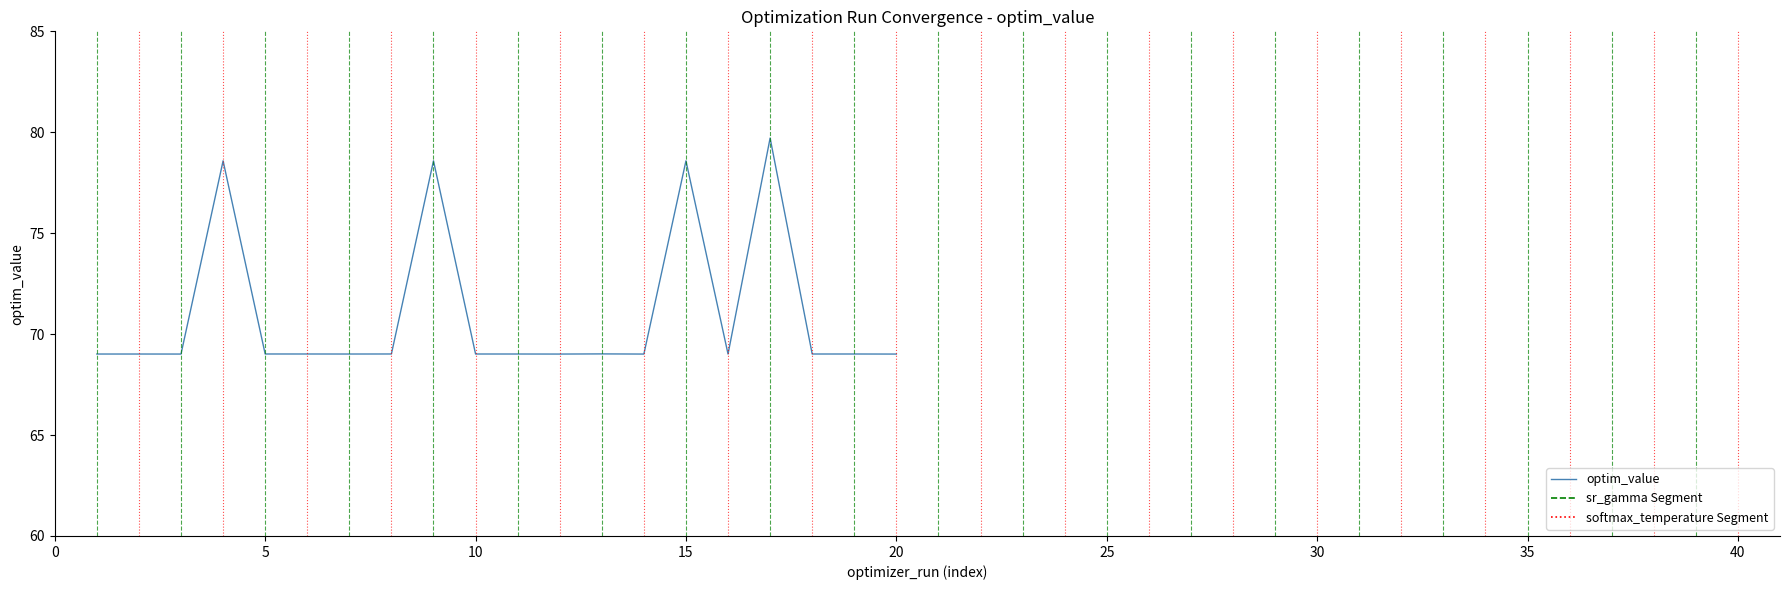

The chart shows a value of 90.8 at 5. True or false?

False